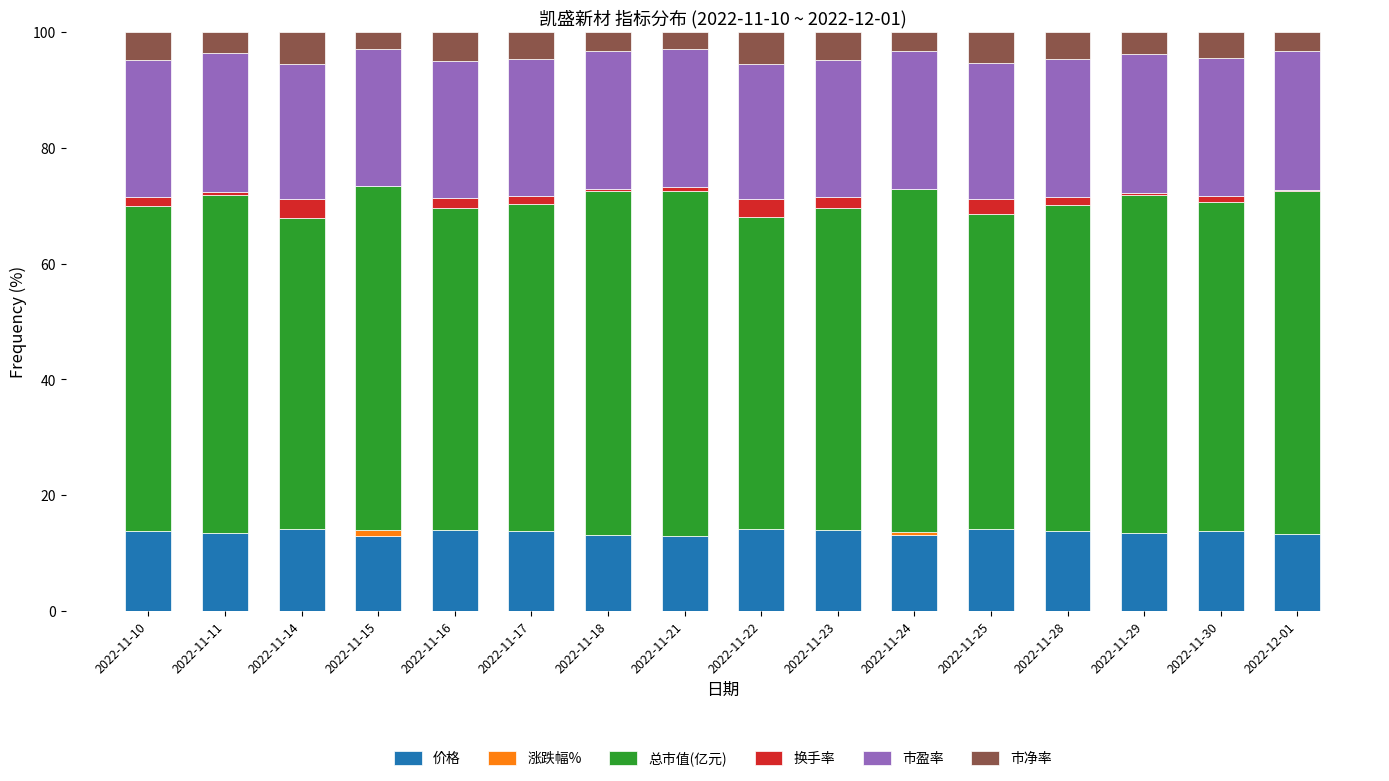

What is the sum of all 价格 values?

217.8